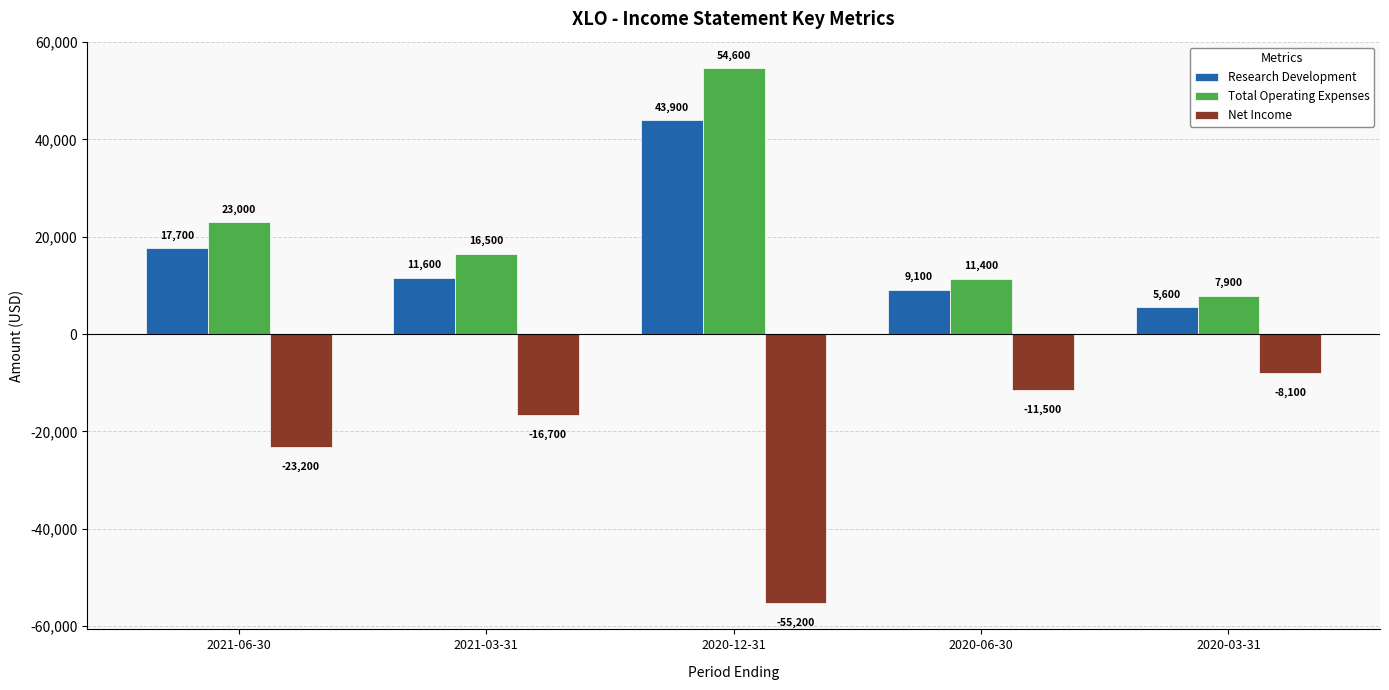

Rank the series at 2021-03-31 from lowest to highest value.

Net Income, Research Development, Total Operating Expenses